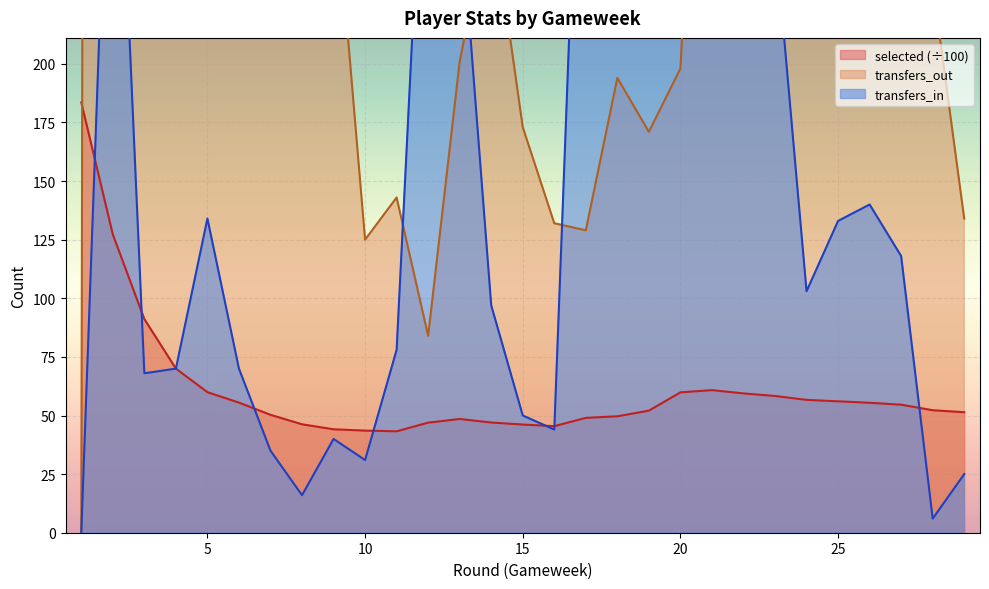

Which series changed the most between 14 and 20?

transfers_in